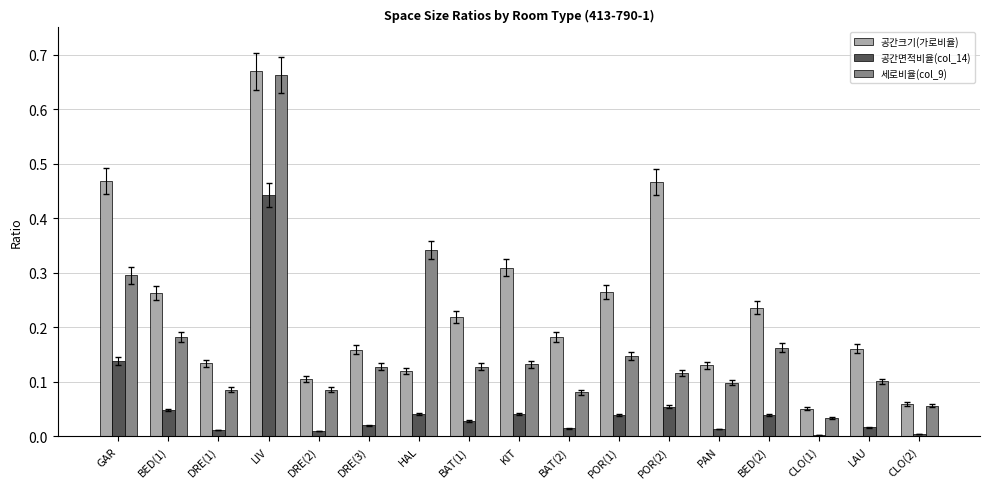

Is the value of 공간크기(가로비율) at DRE(1) greater than the value of 세로비율(col_9) at LIV?

No